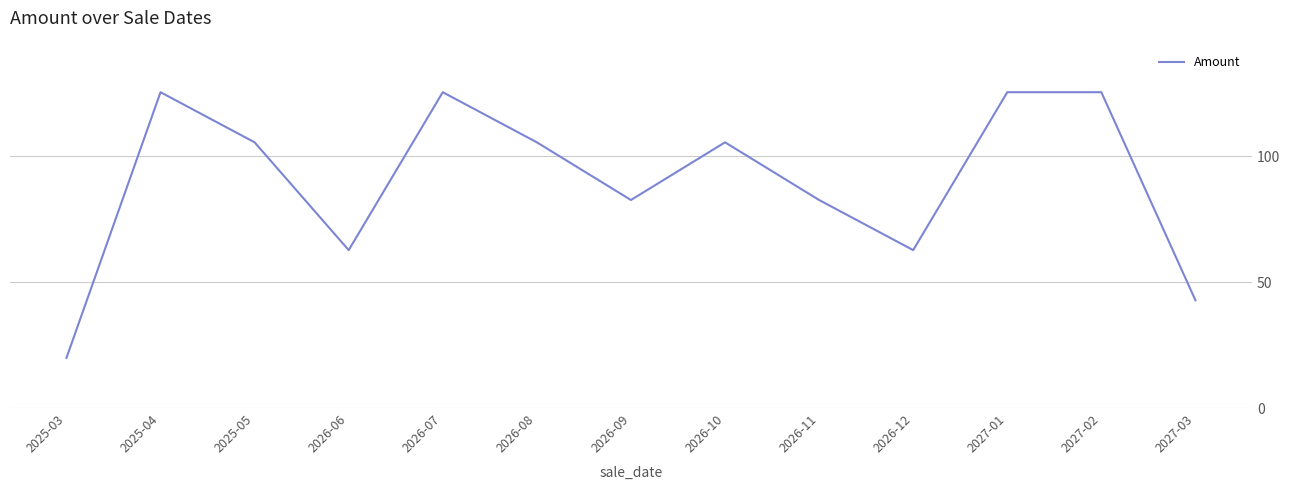

Approximately how many times larger is the value at 2027-02 compared to 2026-08?

1.2